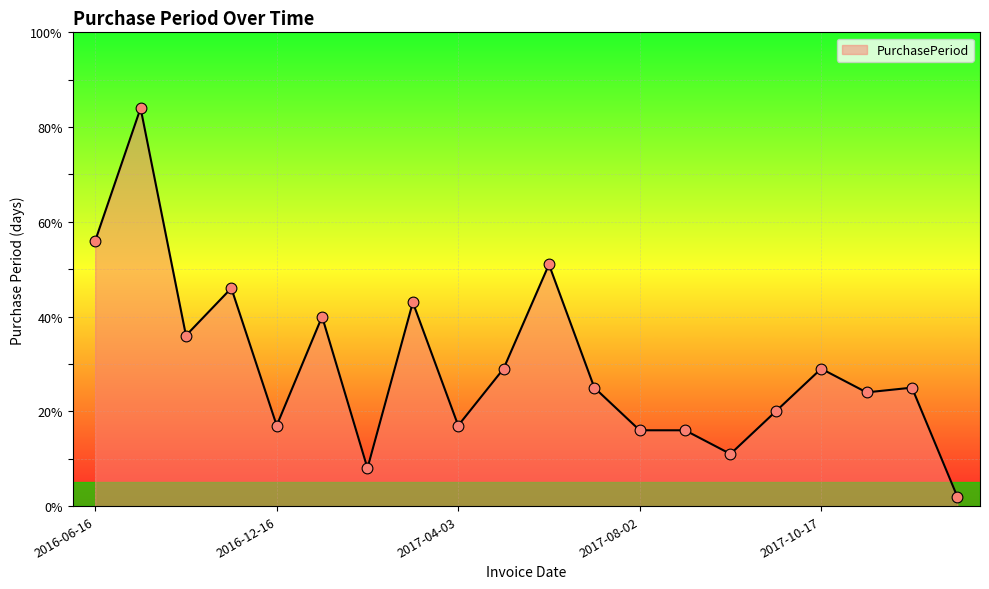

What is the maximum value shown in the chart?

84